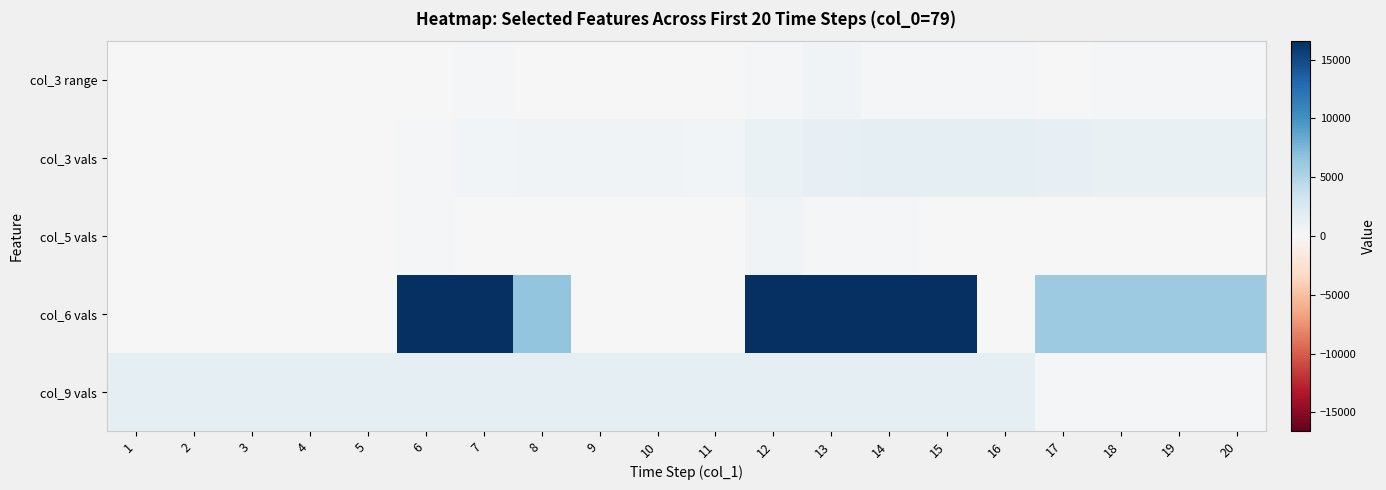

Which category has the highest value across all series?

12